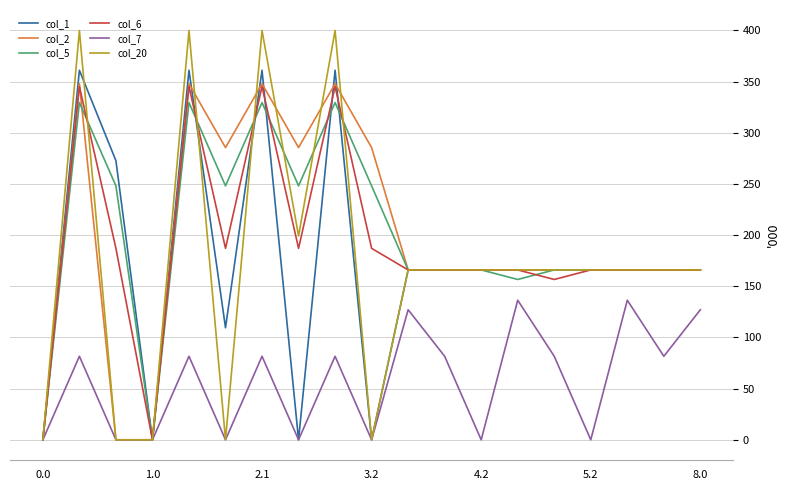

What is the highest value of the col_1 series?

361.1